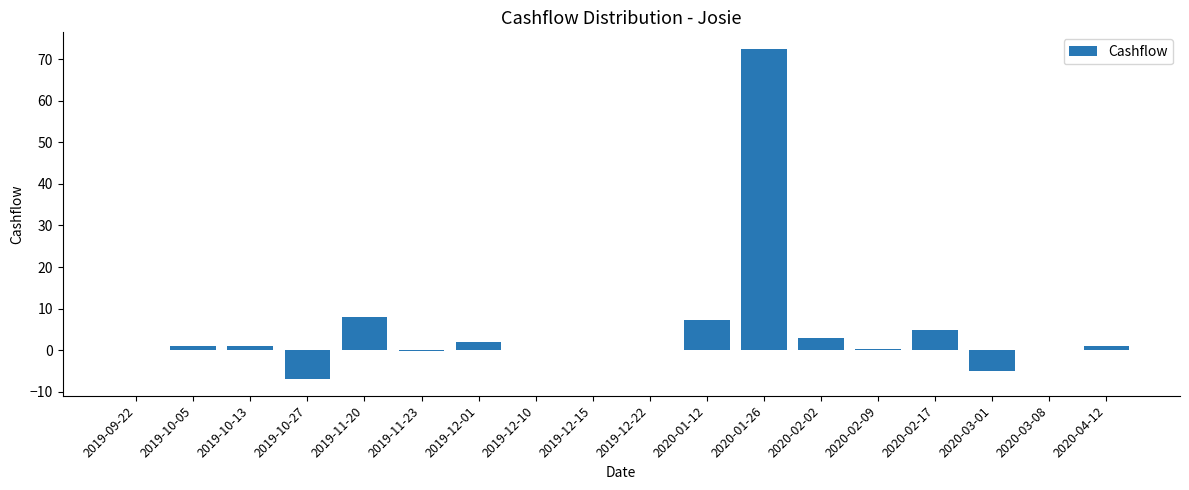

Which has a higher value, 2019-11-20 or 2020-03-08?

2019-11-20